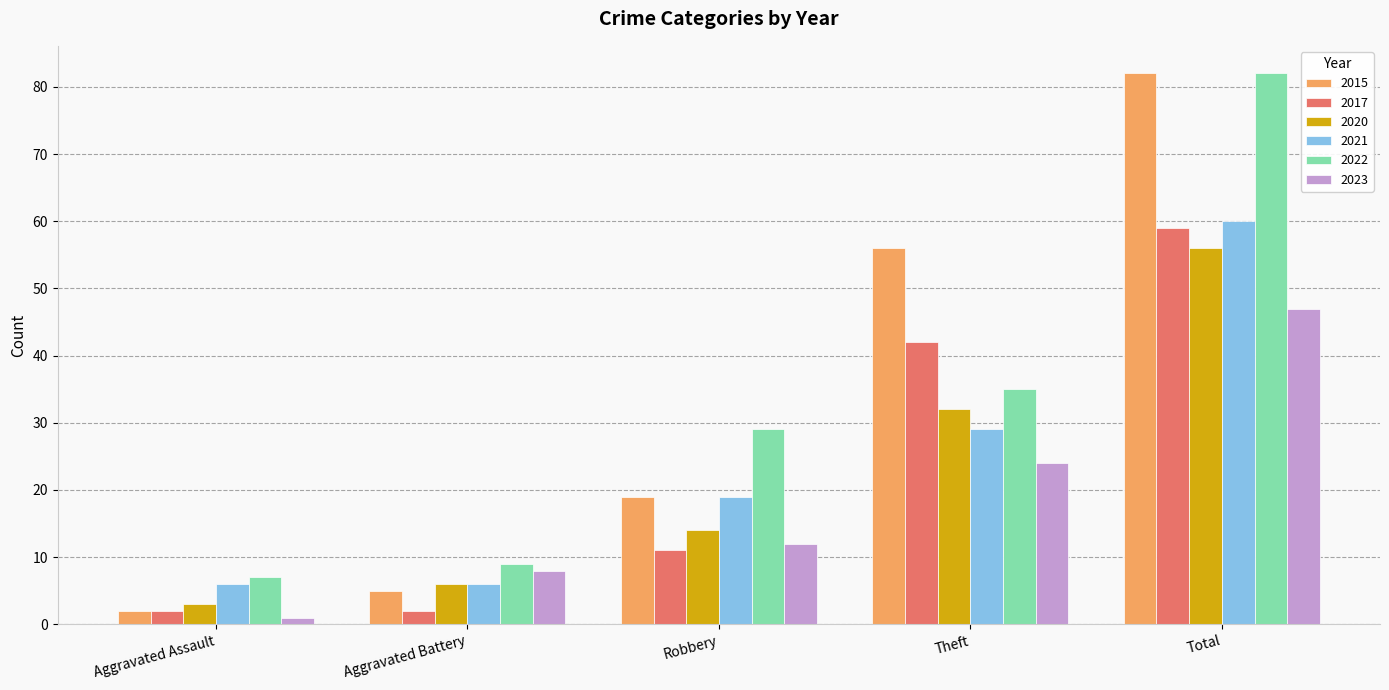

Which series has the largest range (max minus min)?

2015